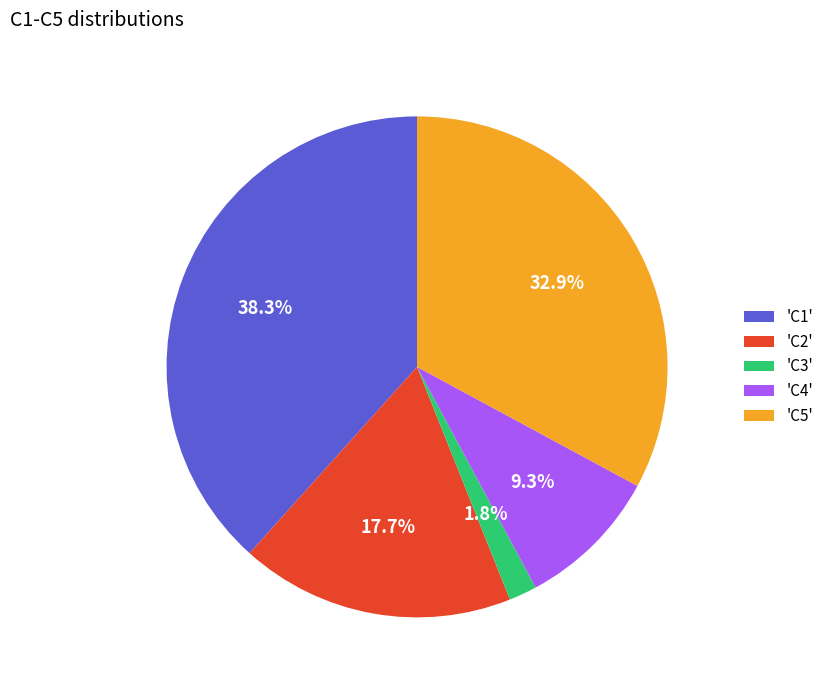

Which category has the smallest portion of the pie?

'C3'